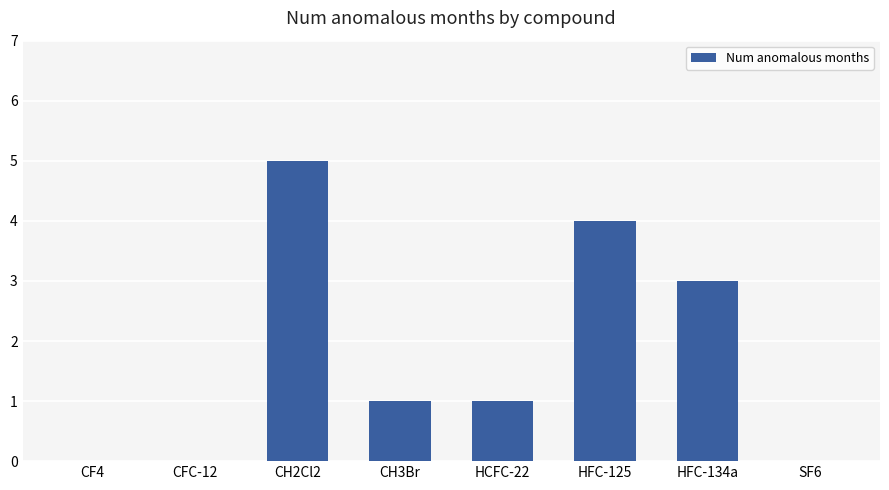

What is the greatest value displayed?

5